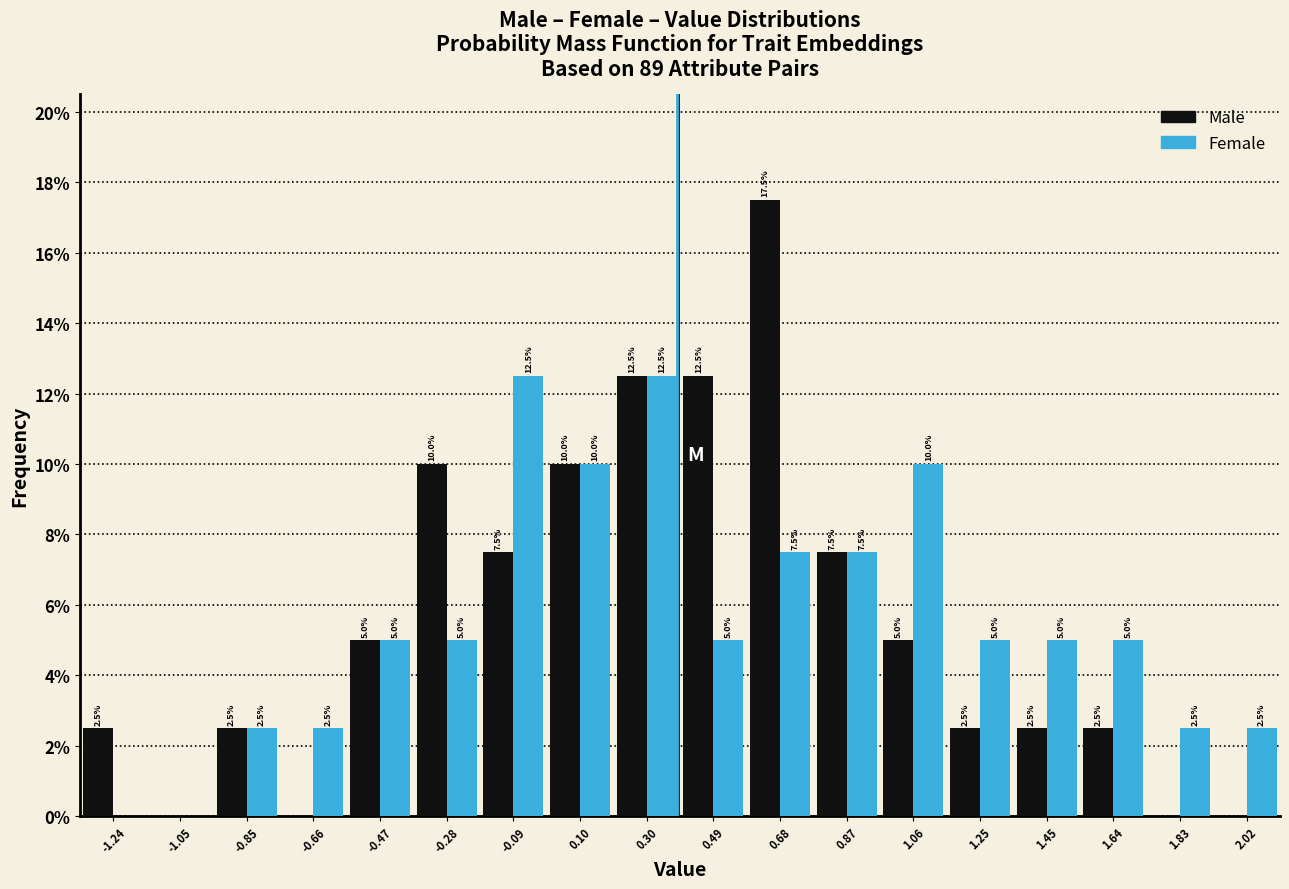

In the Male series, which range on the x-axis has the tallest bar?

0.58 to 0.78